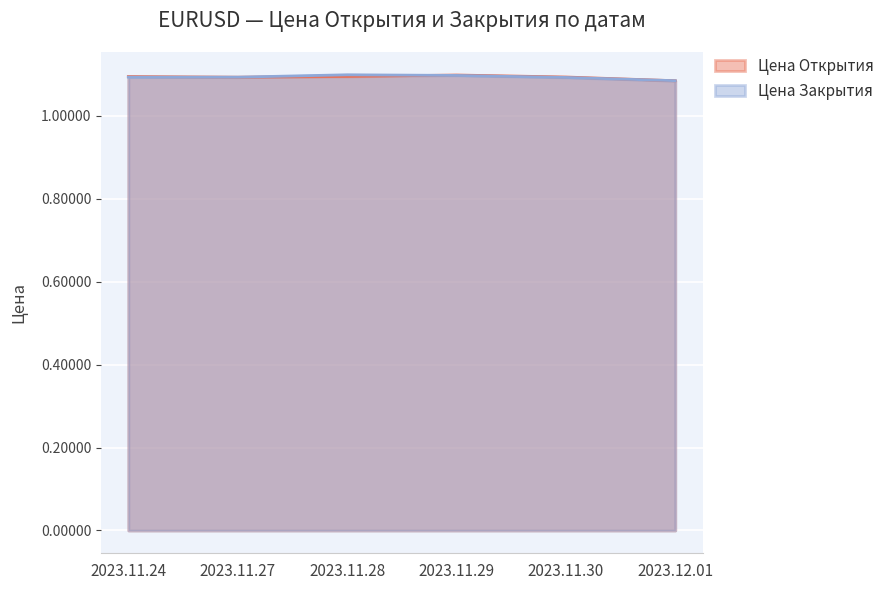

What value does the Цена Закрытия series have at 2023.11.30?

1.1